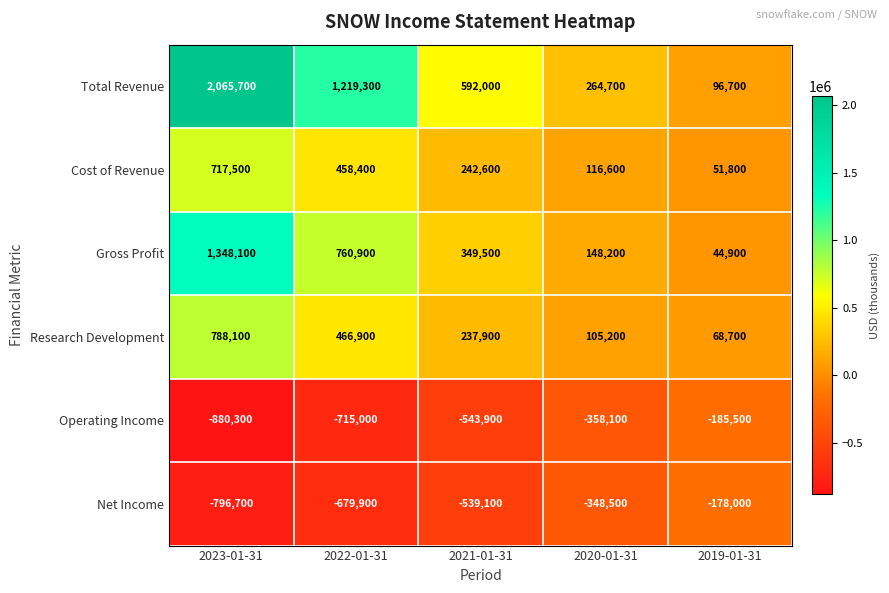

Rank the series by their maximum value, from highest to lowest.

Total Revenue, Gross Profit, Research Development, Cost of Revenue, Net Income, Operating Income